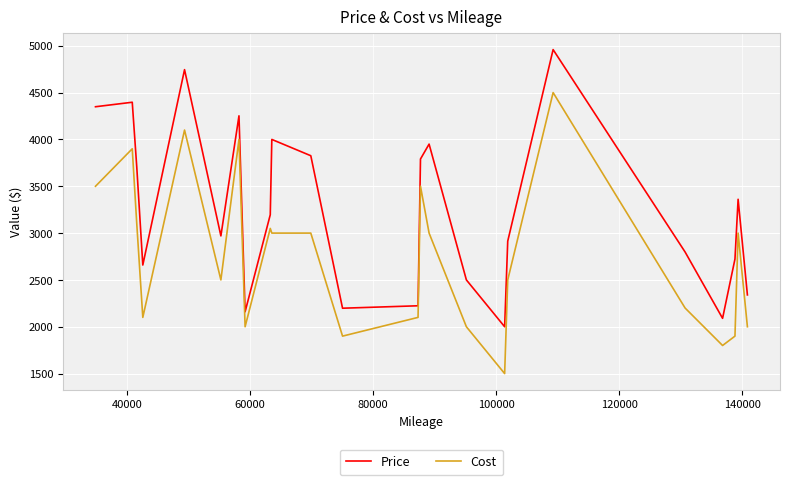

Reading left to right, what are all the values shown in this chart?

Price: 4349	4397	3706	2659	4745	2970	4252	2160	3196	4000	3826	2198	2224	3791	3950	2500	2000	2914	4959	2798	2090	2723	3361	2340
Cost: 3500	3900	3100	2100	4100	2500	4000	2000	3050	3000	3000	1900	2100	3500	3000	2000	1500	2500	4500	2200	1800	1900	3000	2000